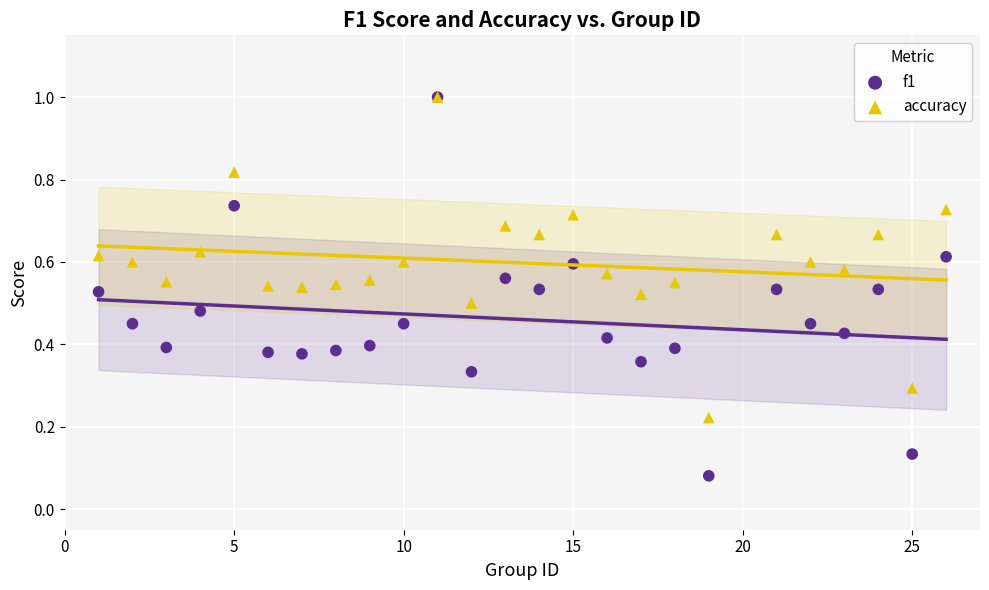

Which series reaches the minimum Y coordinate?

f1